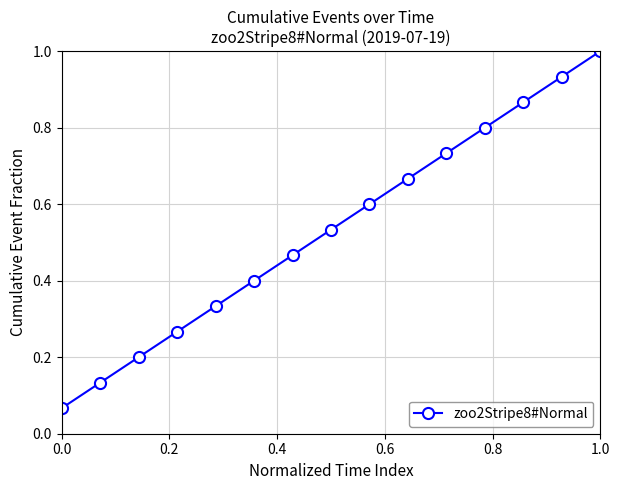

What is the maximum value shown in the chart?

1.0